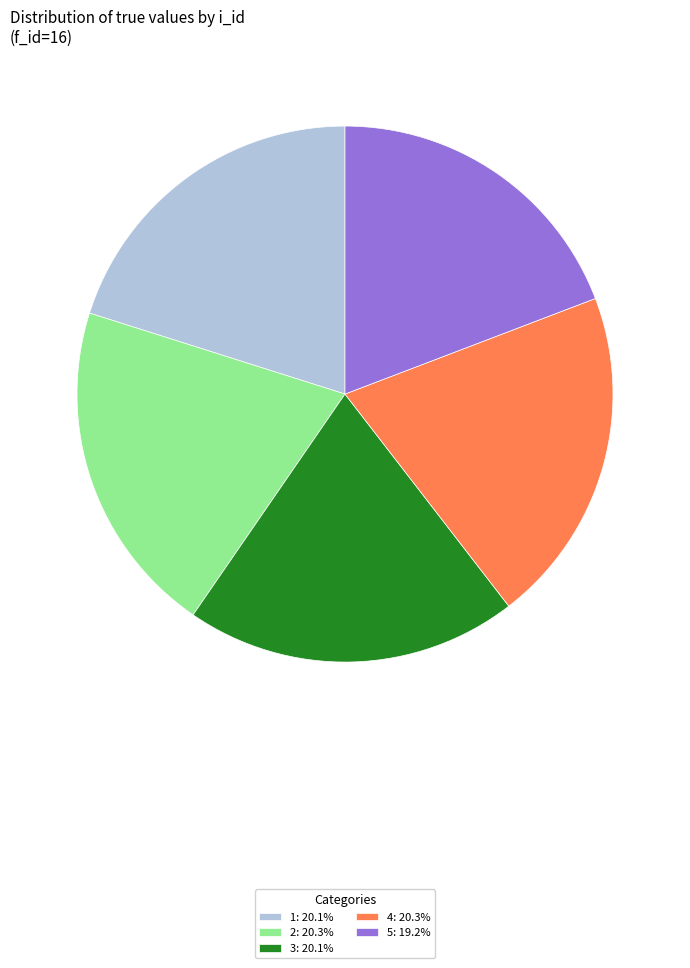

Does 2 represent more than half of the total?

No